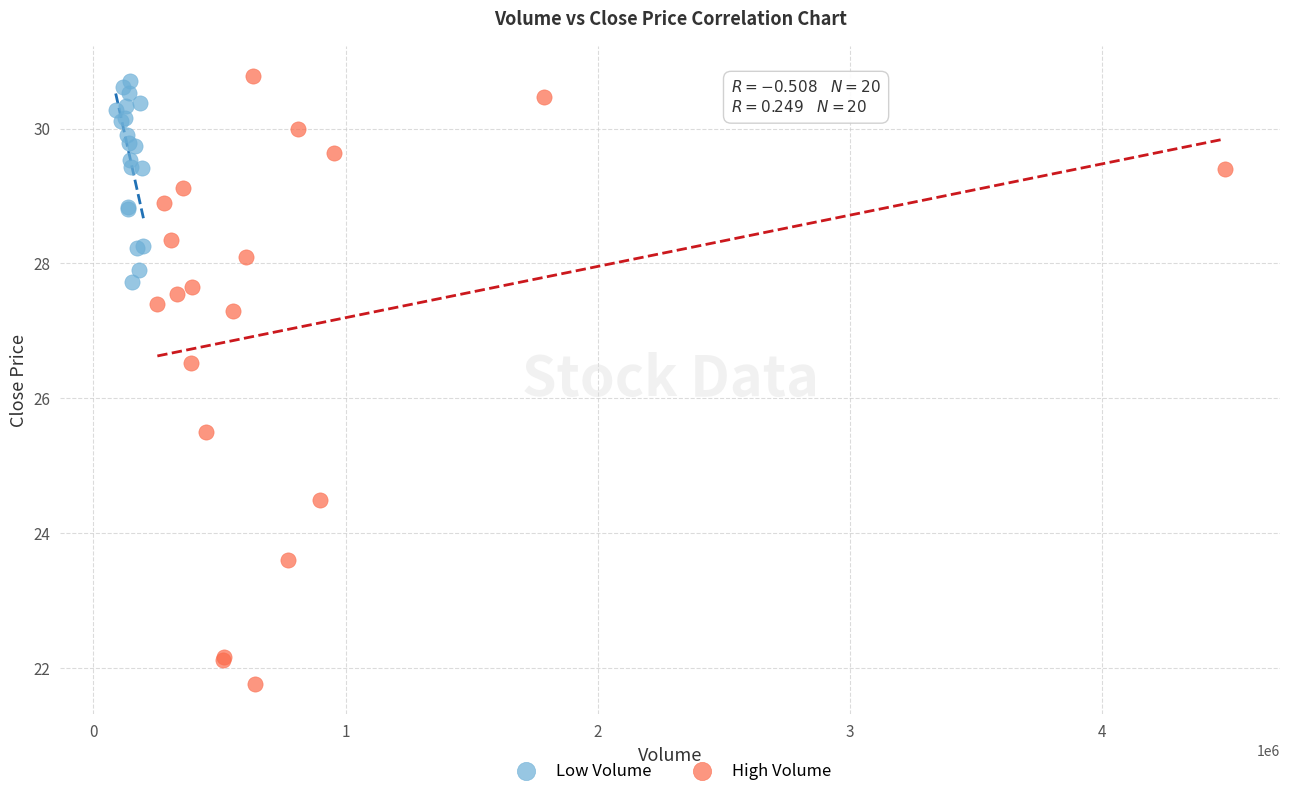

Which series reaches the minimum Y coordinate?

High Volume